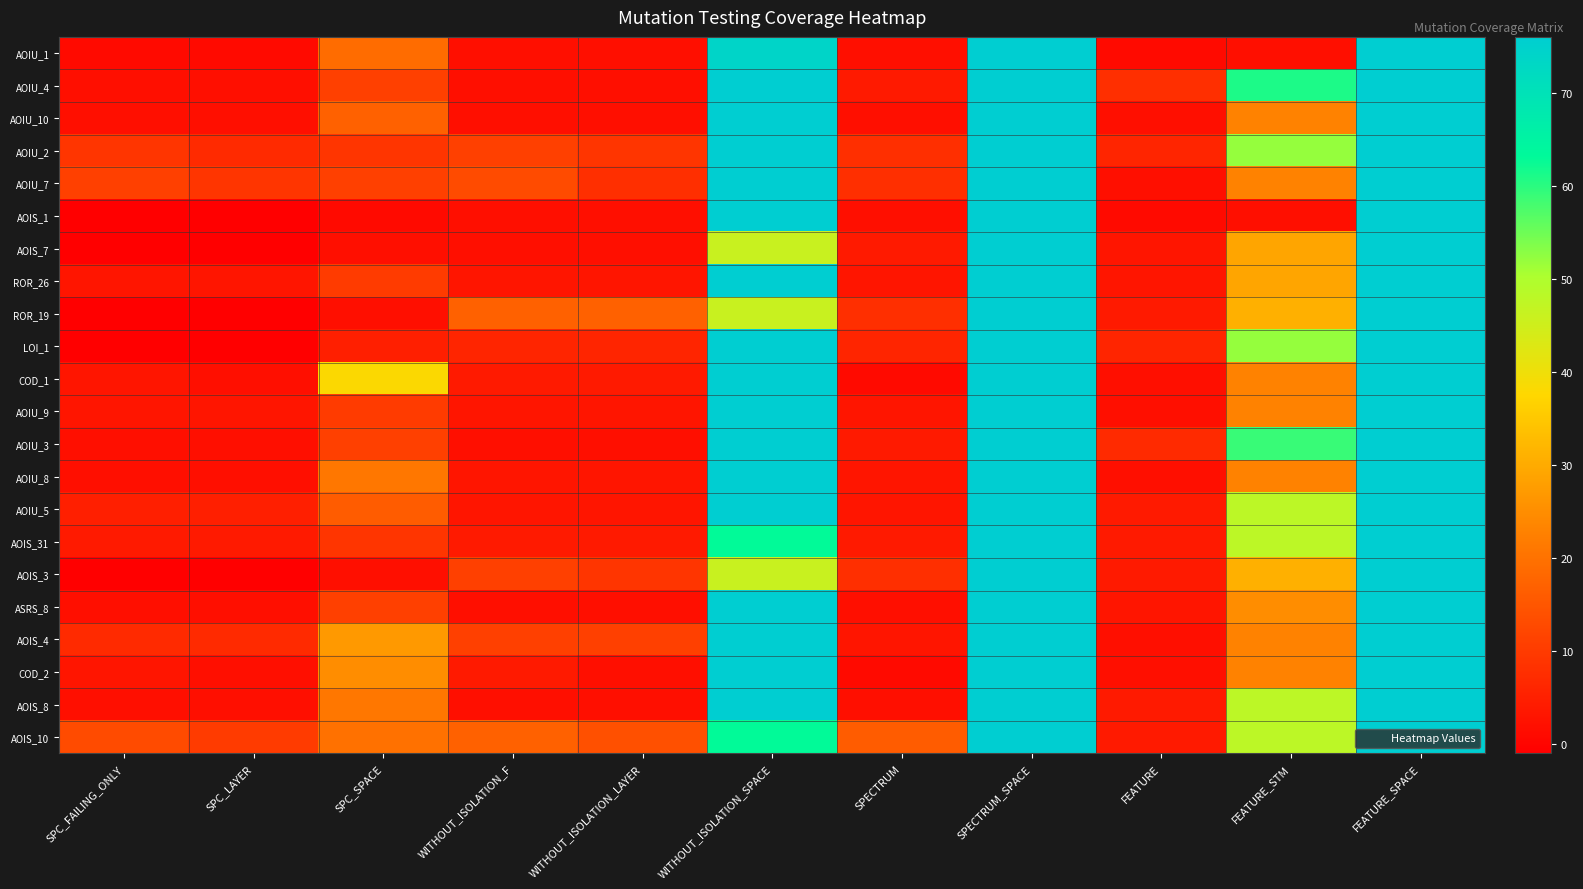

Count the number of data series in this chart.

22